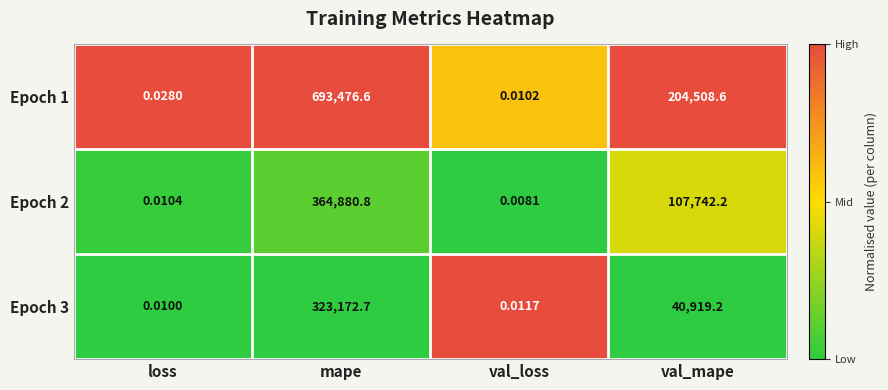

At which category does the chart reach its peak across all series?

mape